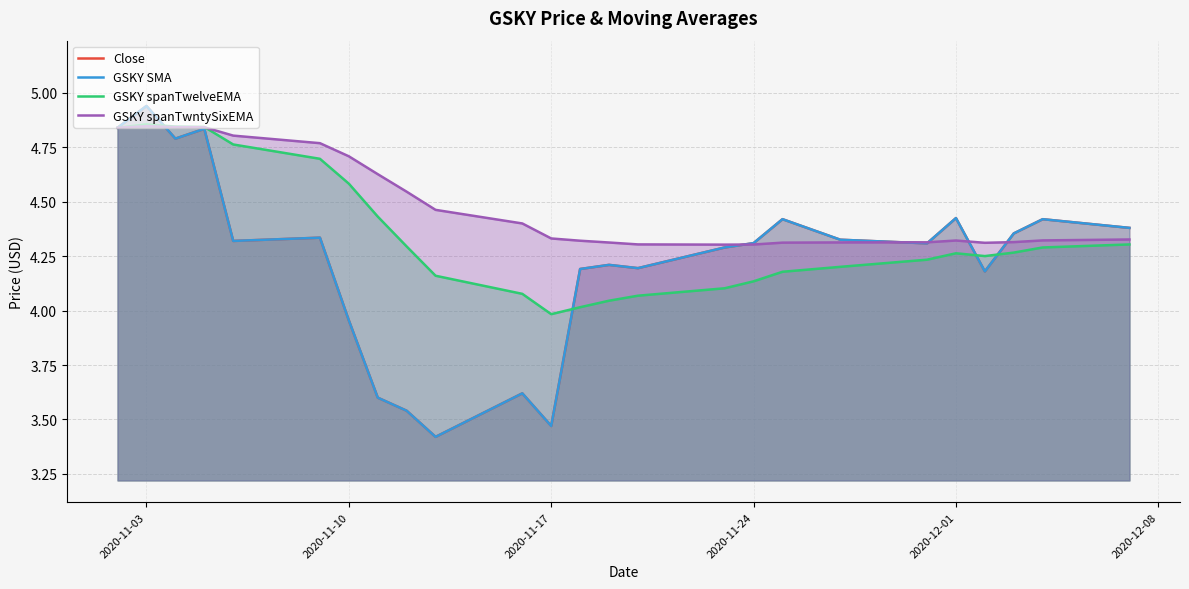

Reading left to right, list all the values displayed in this chart.

Close: 4.8	4.9	4.8	4.8	4.3	4.3	4.0	3.6	3.5	3.4	3.6	3.5	4.2	4.2	4.2	4.3	4.3	4.4	4.3	4.3	4.4	4.2	4.4	4.4	4.4
GSKY SMA: 4.8	4.9	4.8	4.8	4.3	4.3	4.0	3.6	3.5	3.4	3.6	3.5	4.2	4.2	4.2	4.3	4.3	4.4	4.3	4.3	4.4	4.2	4.4	4.4	4.4
GSKY spanTwelveEMA: 4.8	4.9	4.8	4.8	4.8	4.7	4.6	4.4	4.3	4.2	4.1	4.0	4.0	4.0	4.1	4.1	4.1	4.2	4.2	4.2	4.3	4.3	4.3	4.3	4.3
GSKY spanTwntySixEMA: 4.8	4.8	4.8	4.8	4.8	4.8	4.7	4.6	4.5	4.5	4.4	4.3	4.3	4.3	4.3	4.3	4.3	4.3	4.3	4.3	4.3	4.3	4.3	4.3	4.3